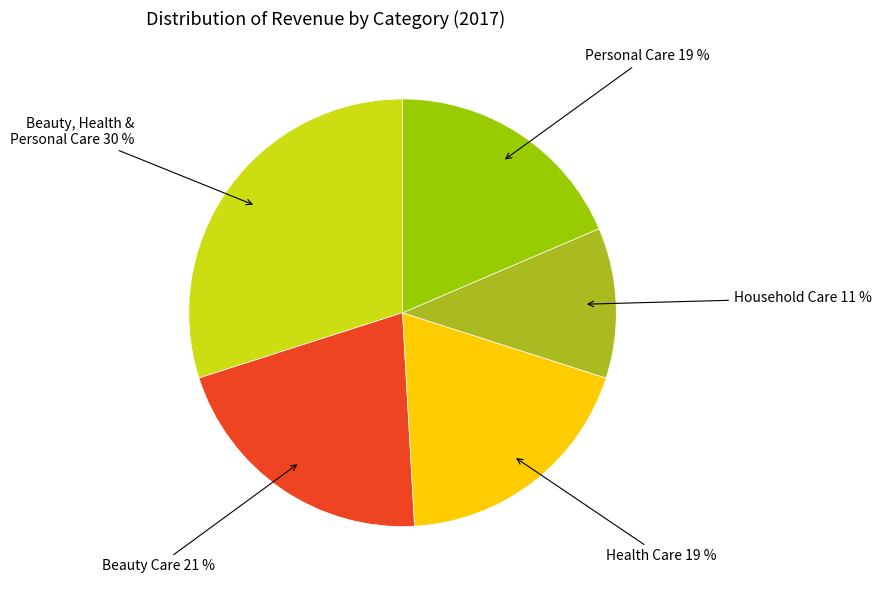

Does any single category account for the majority?

No